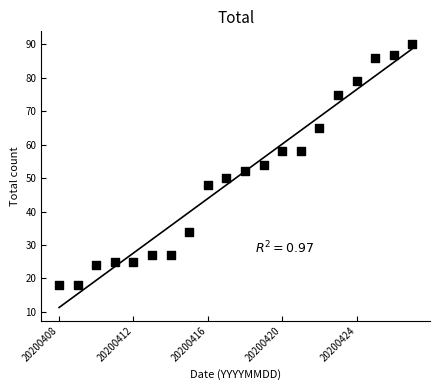

What is the range of Y values (max minus min)?

72